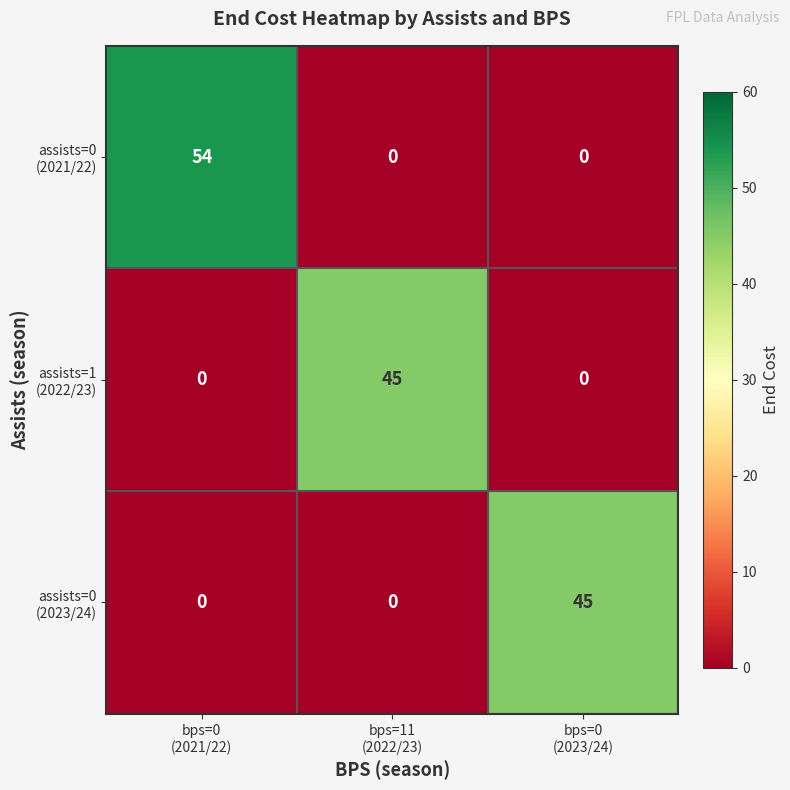

What is the maximum value shown in the chart?

54